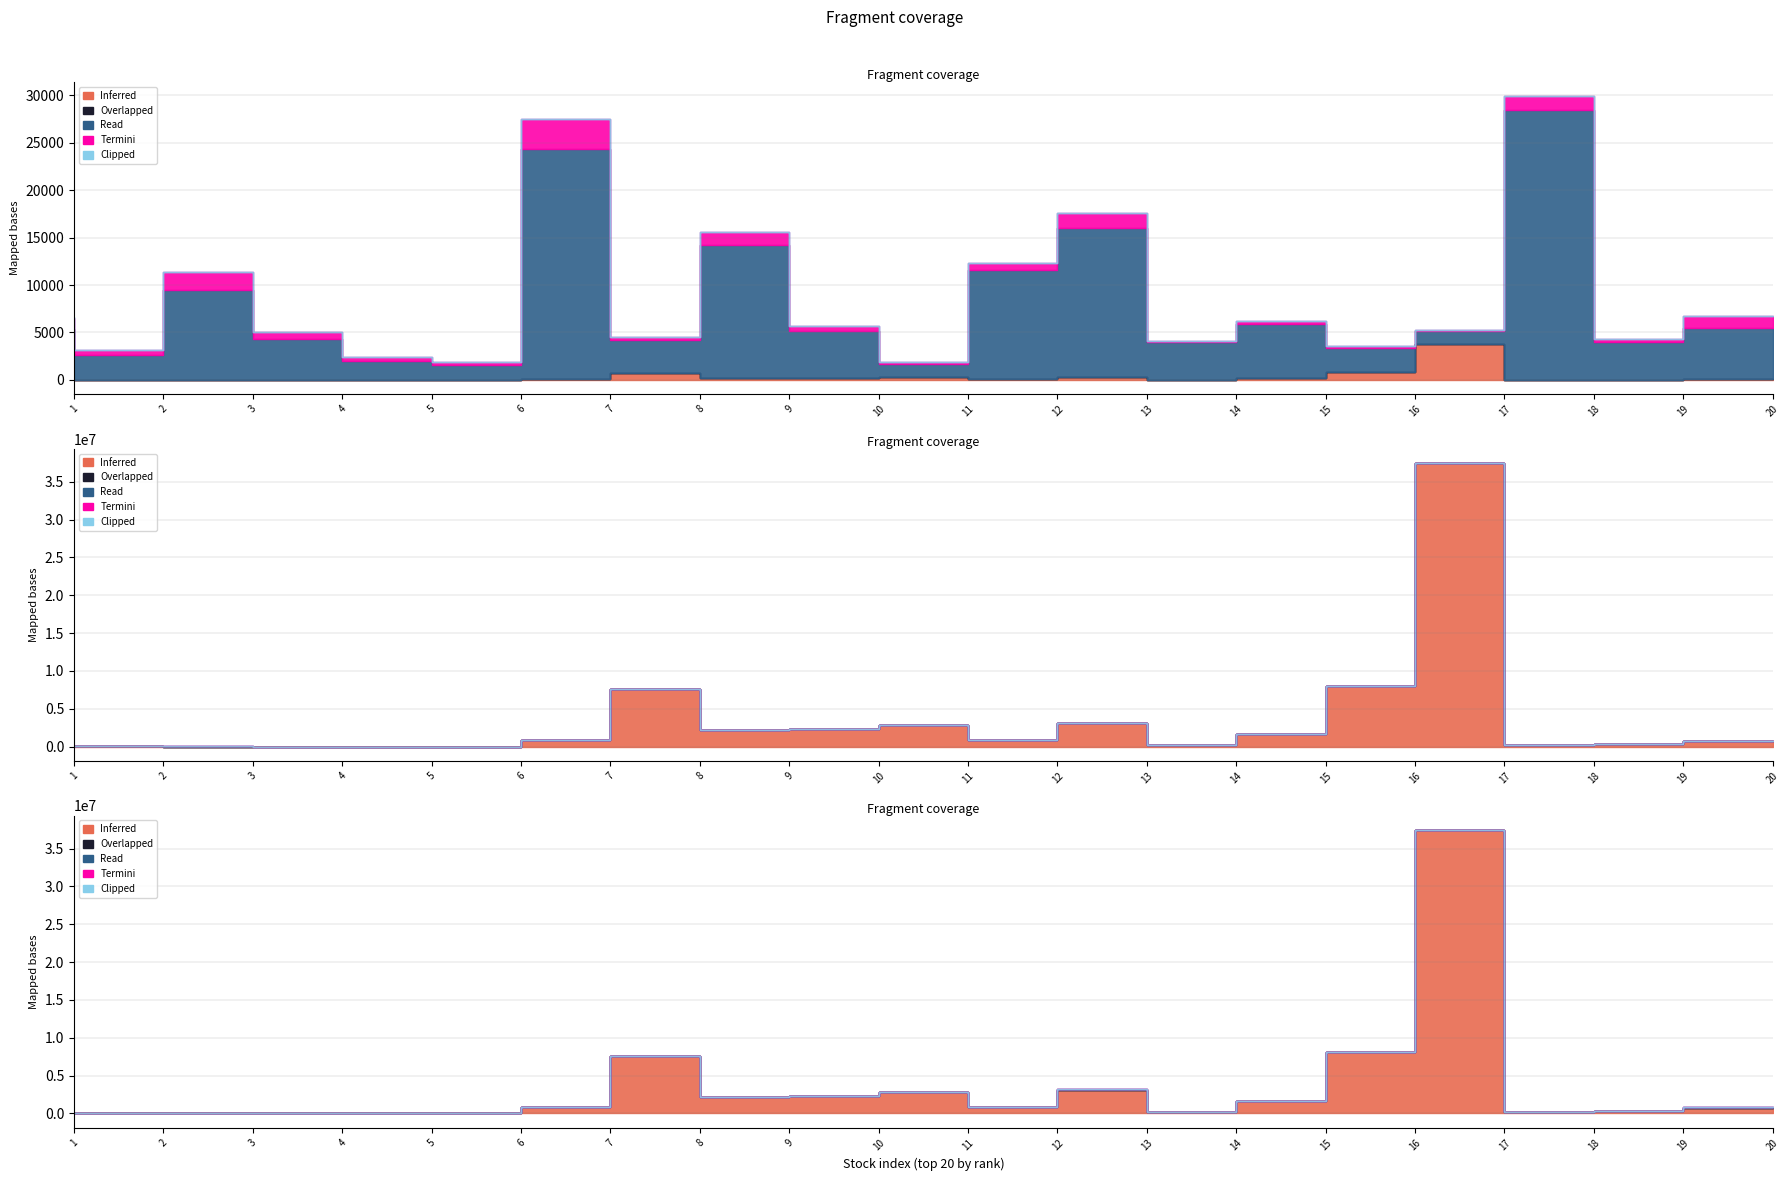

The value of Termini at 13 is 1550. True or false?

True